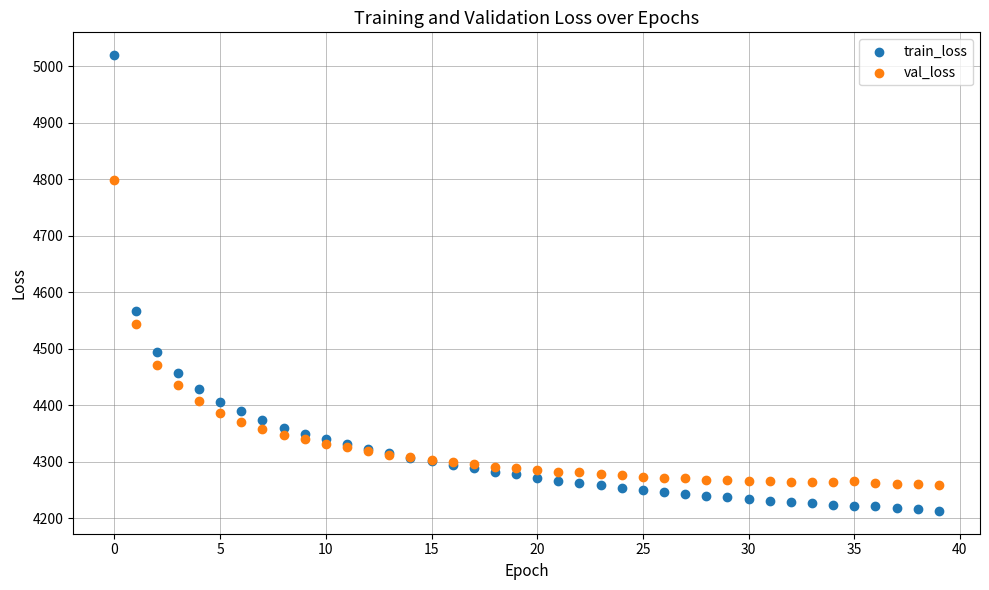

Which series contains the lowest Y value?

train_loss